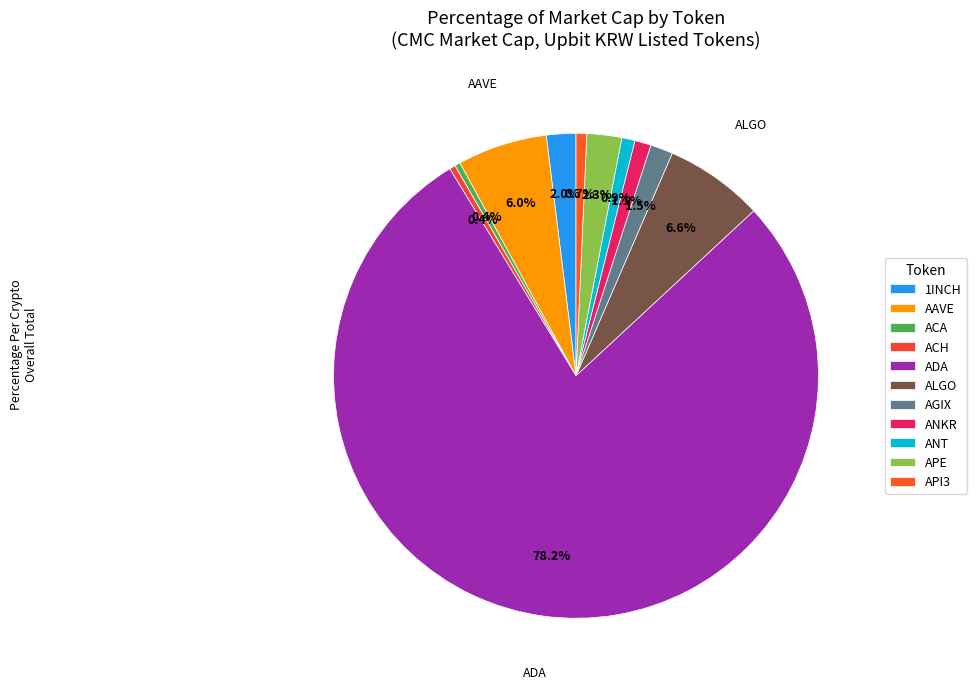

Is it true that ACH is 1% of the pie?

False